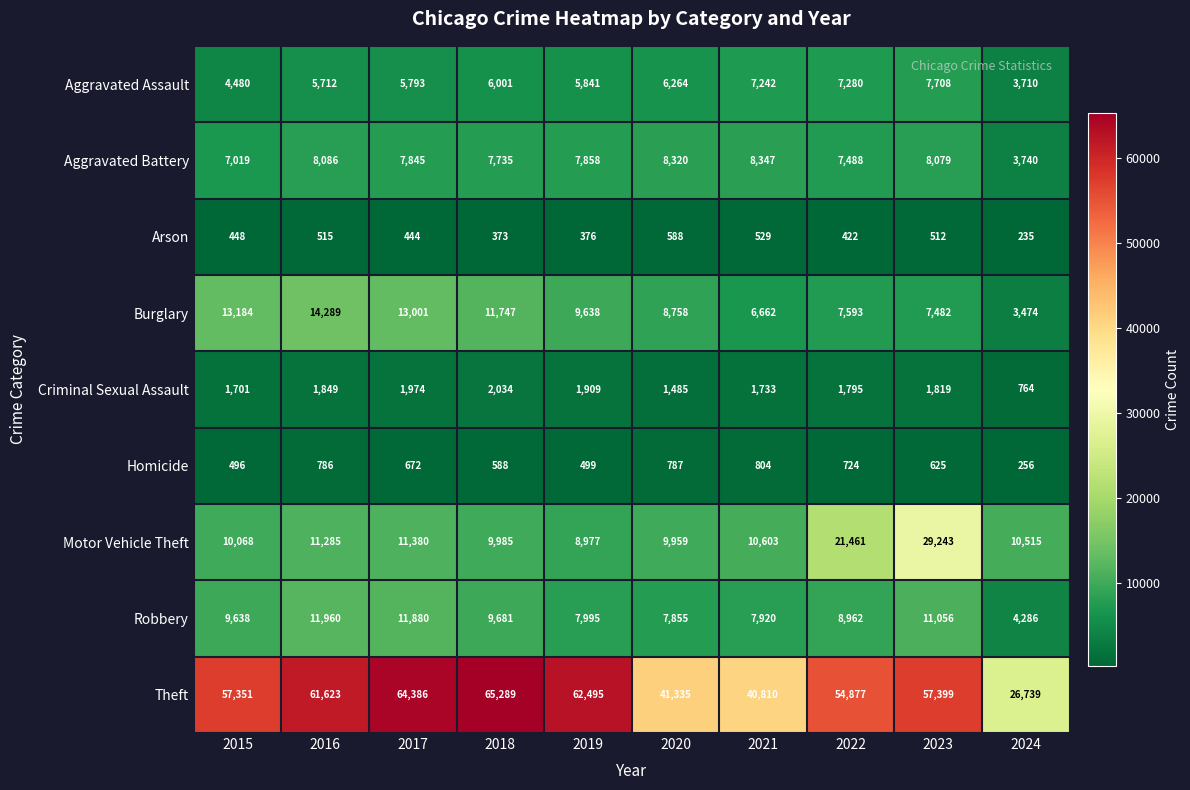

At which label does Motor Vehicle Theft first exceed 10603?

2016